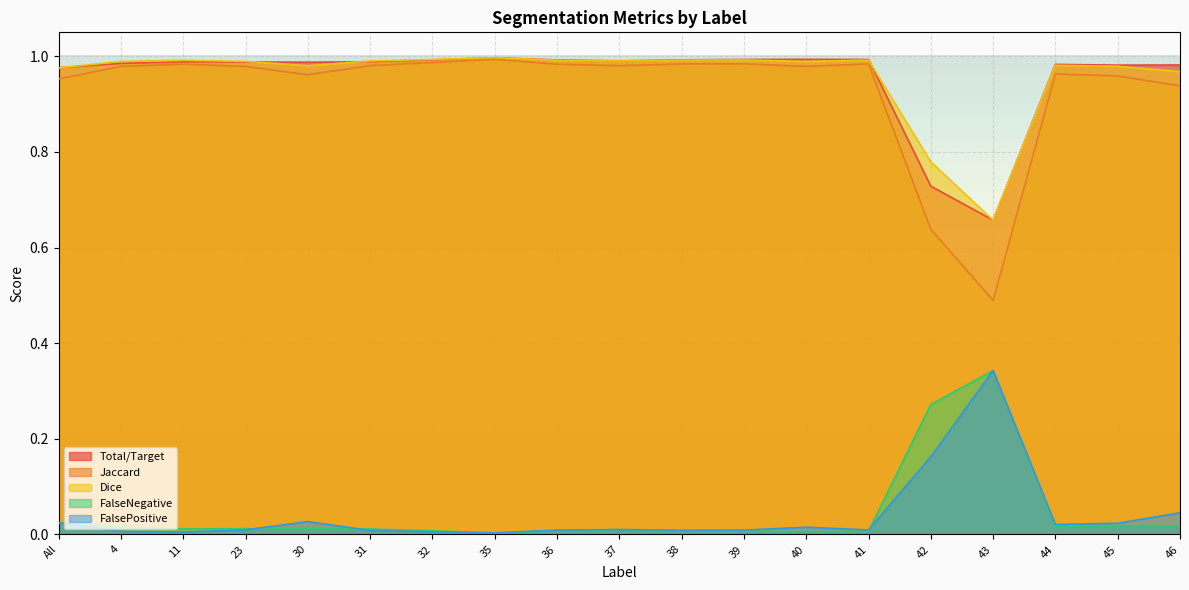

What is the difference between the second highest and minimum values in the Jaccard series?

0.5